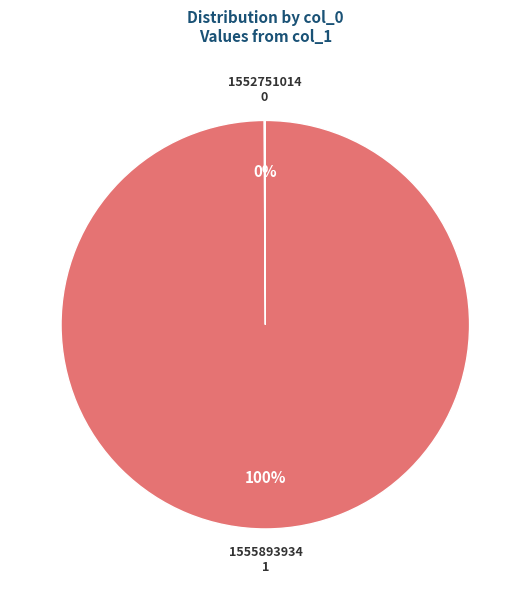

To the nearest percent, what is the average slice percentage?

50%